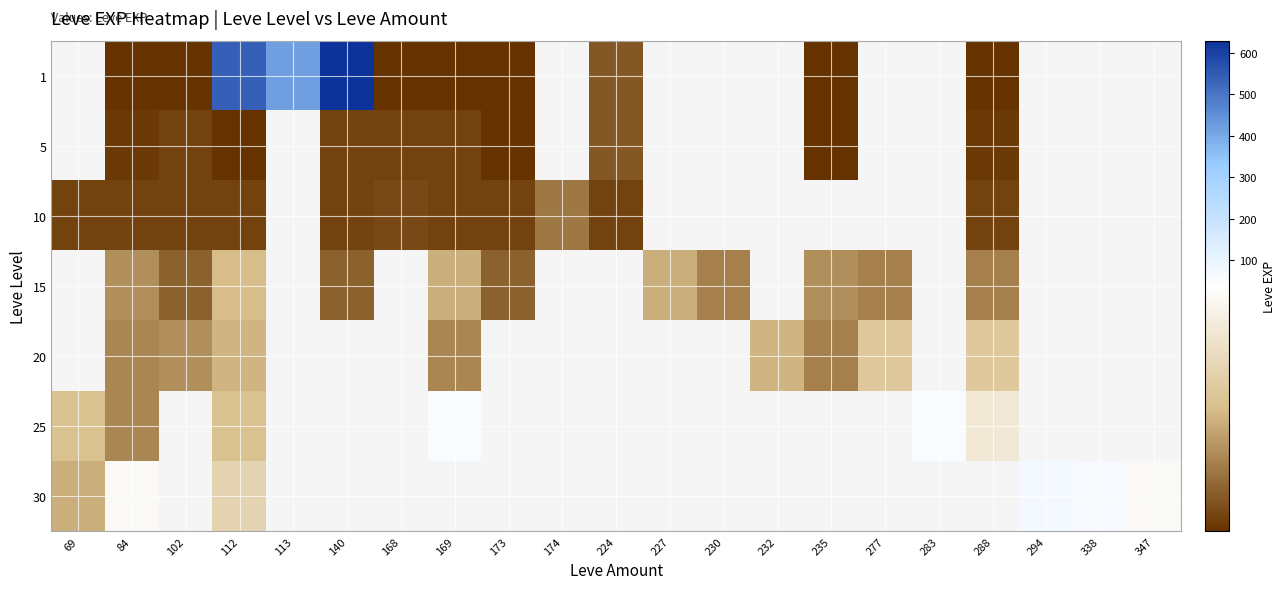

At which category is the sum across all series the highest?

112